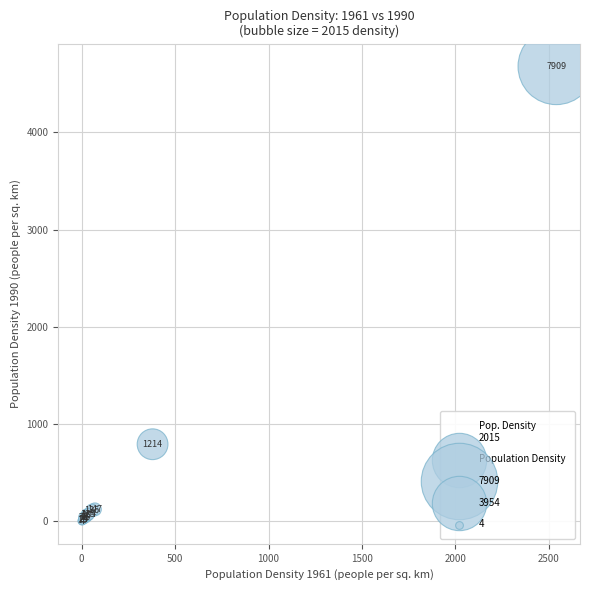

What Y value in the scatter plot is closest to 2340?

792.6